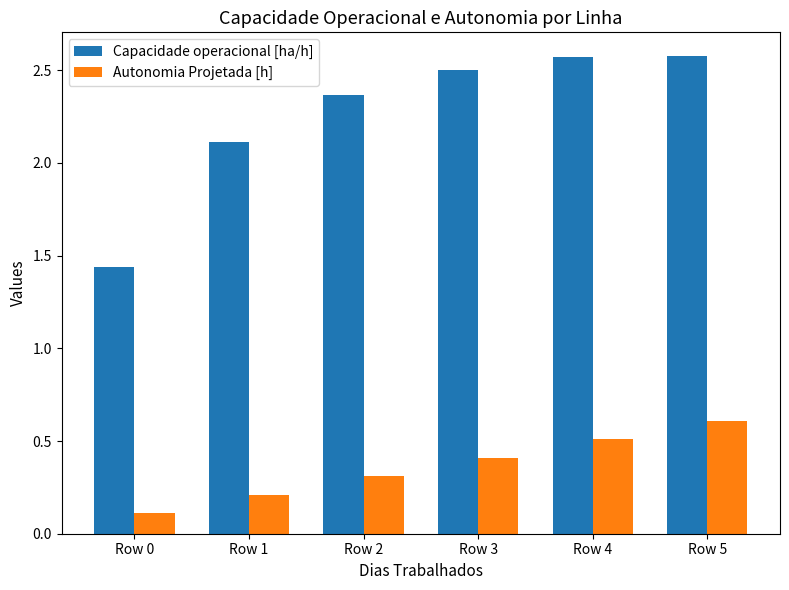

At which label does Capacidade operacional [ha/h] first exceed 2?

Row 1